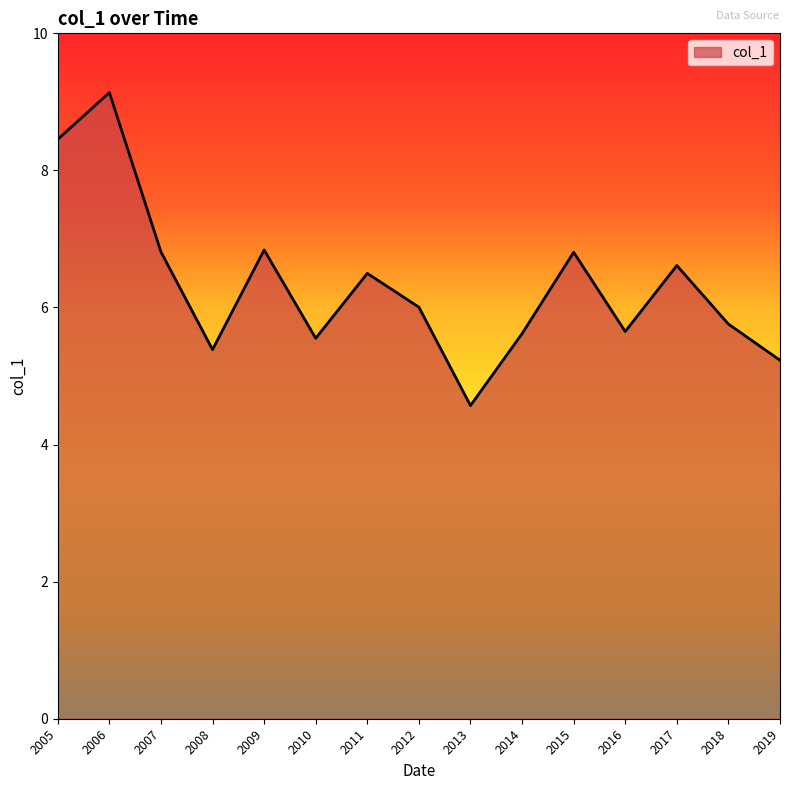

What is the difference between the maximum and minimum values?

4.6